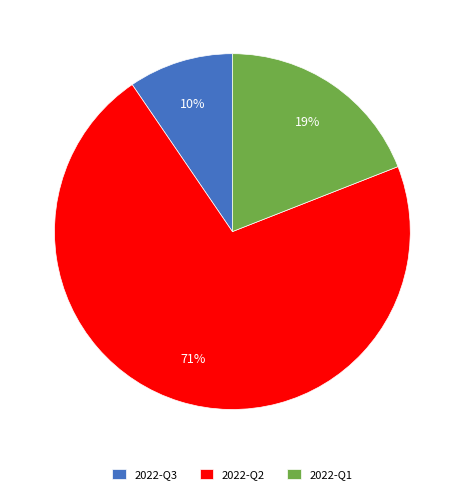

How many segments does this pie chart have?

3